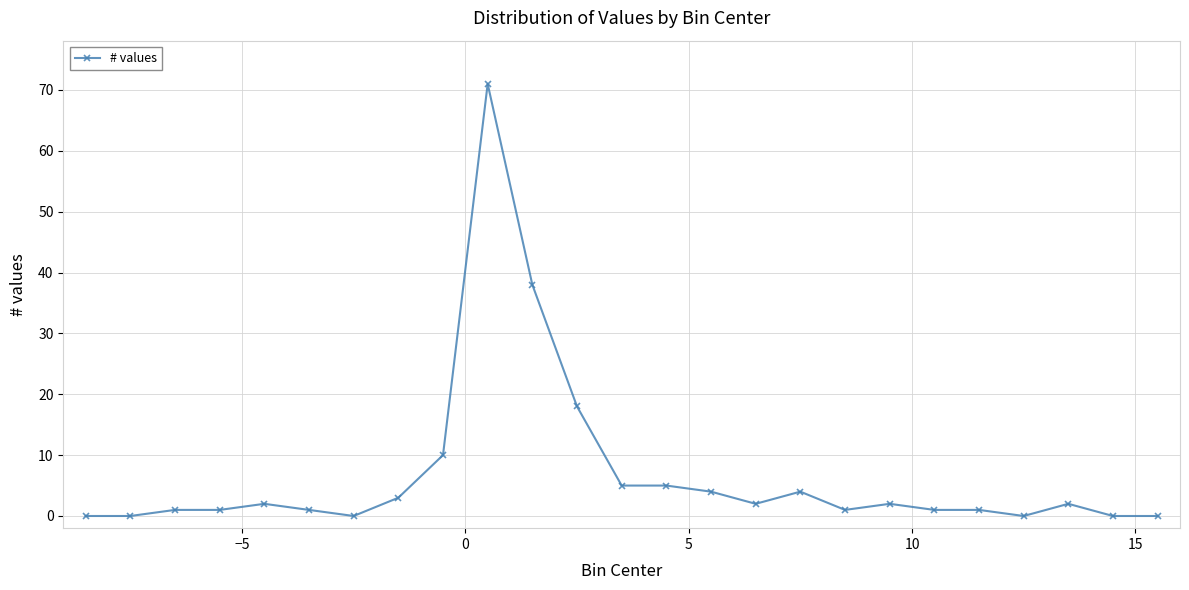

Reading right to left, extract all data points from this chart.

0	0	2	0	1	1	2	1	4	2	4	5	5	18	38	71	10	3	0	1	2	1	1	0	0